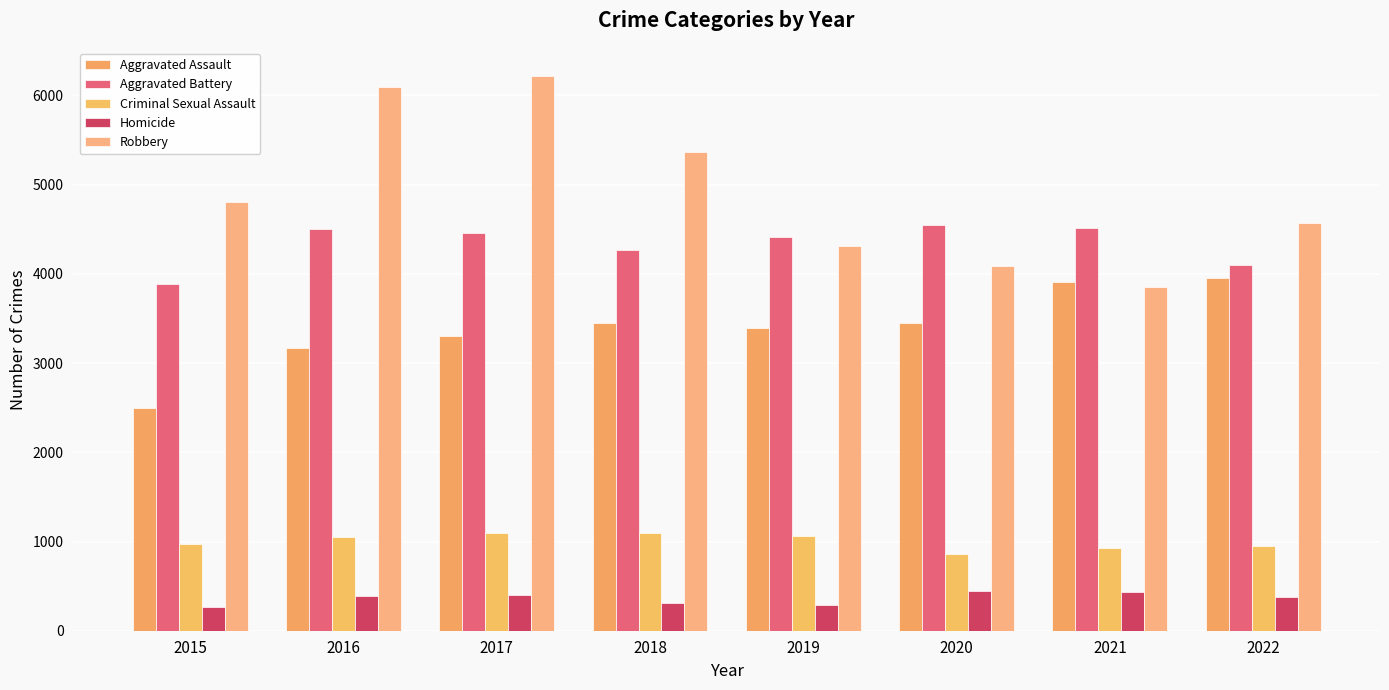

What is the value of the Homicide bar at the 4th from the left?

316